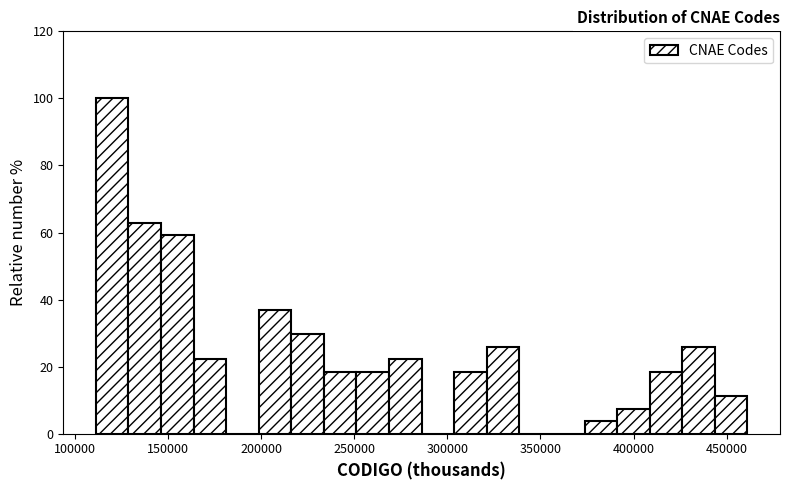

Around what value on the x-axis is the tallest bar? Give the approximate position of its centre, as read against the axis.

120000